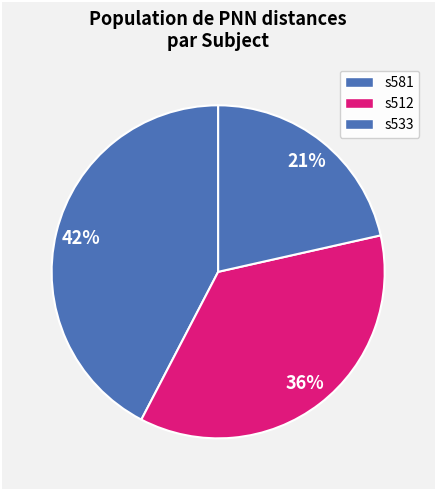

How many slices are in this pie chart?

3